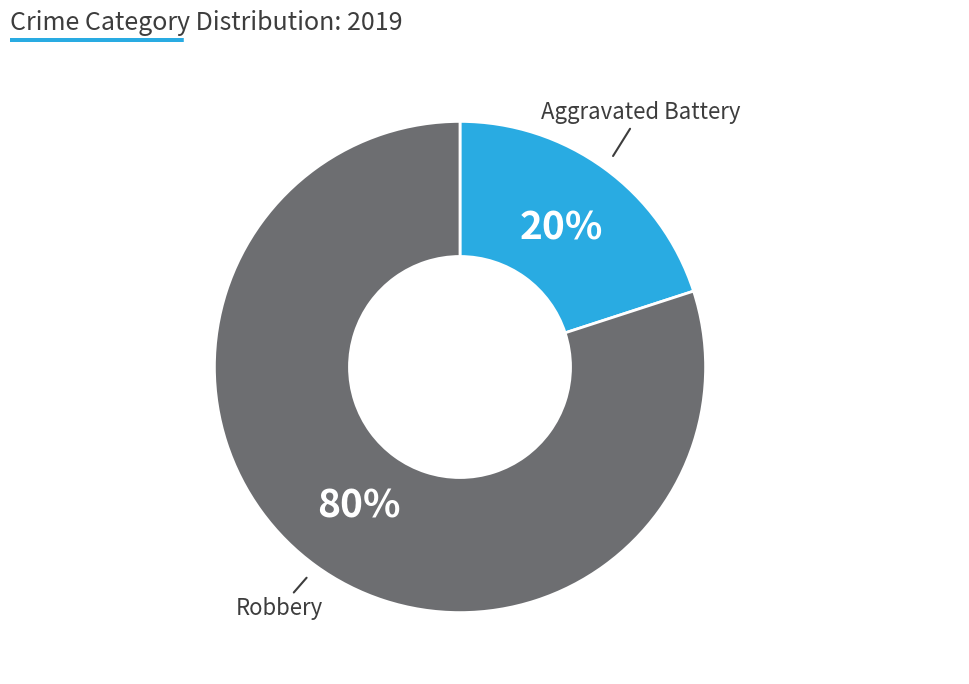

Is there any slice that represents more than half of the pie?

Yes